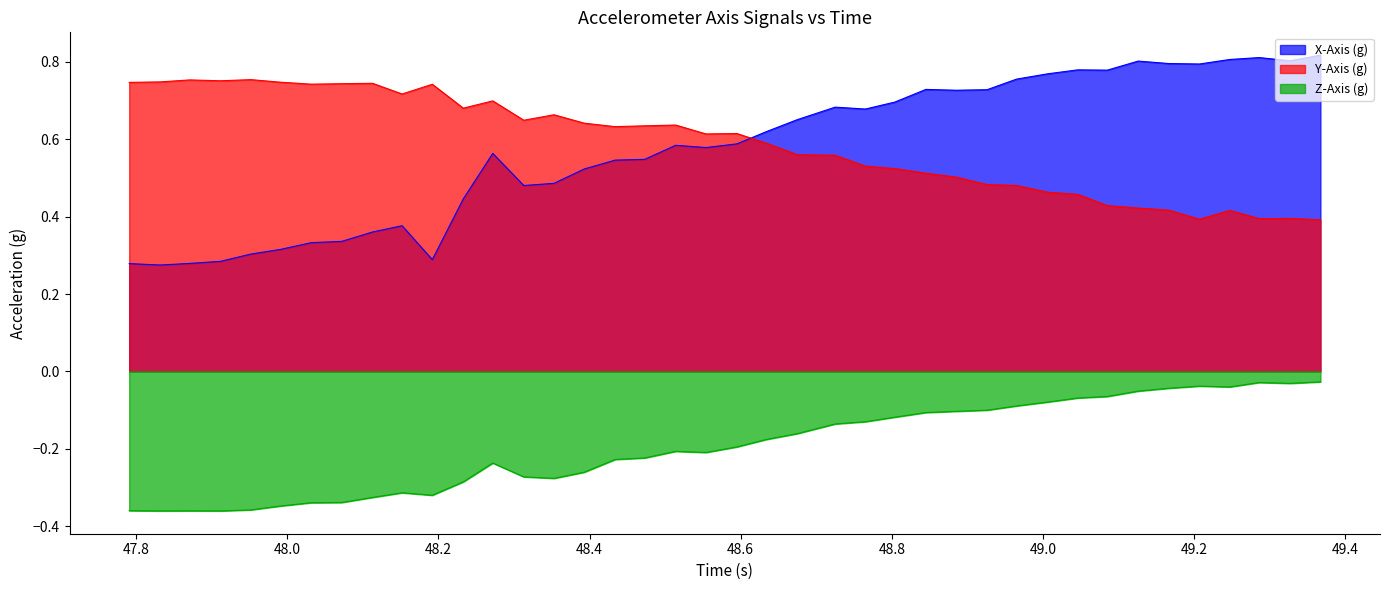

True or false: Z-Axis (g) and X-Axis (g) cross at least once.

False